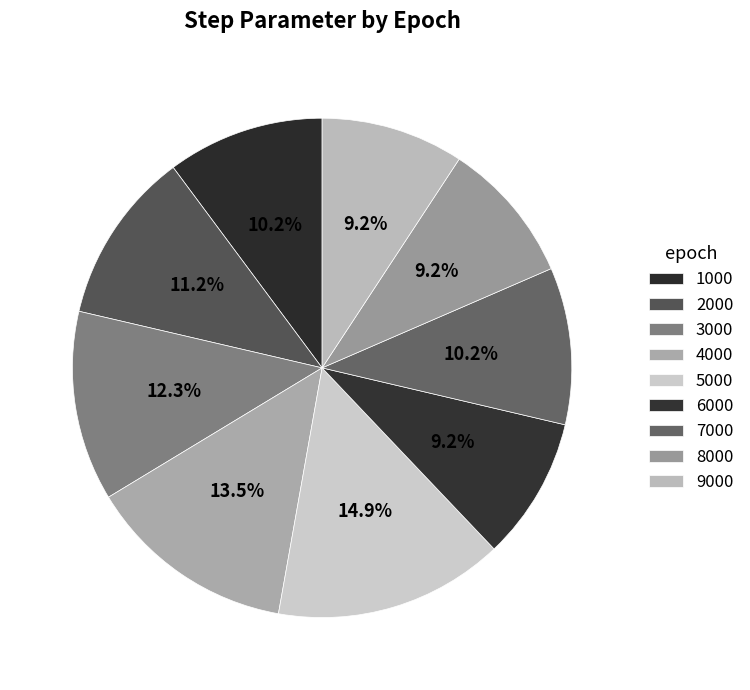

Is it true that 4000 is 4% of the pie?

False